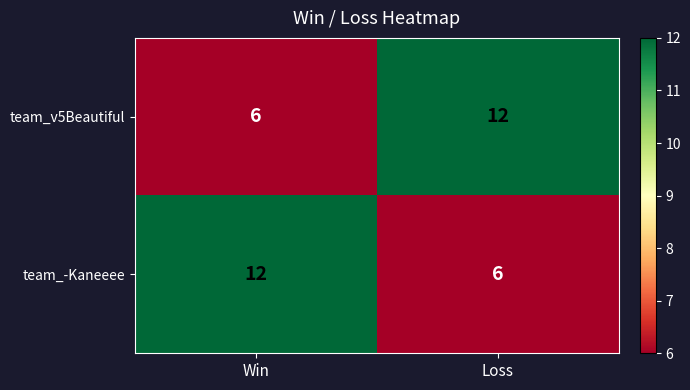

Reading right to left, transcribe all the data shown in this chart.

team_v5Beautiful: 12	6
team_-Kaneeee: 6	12